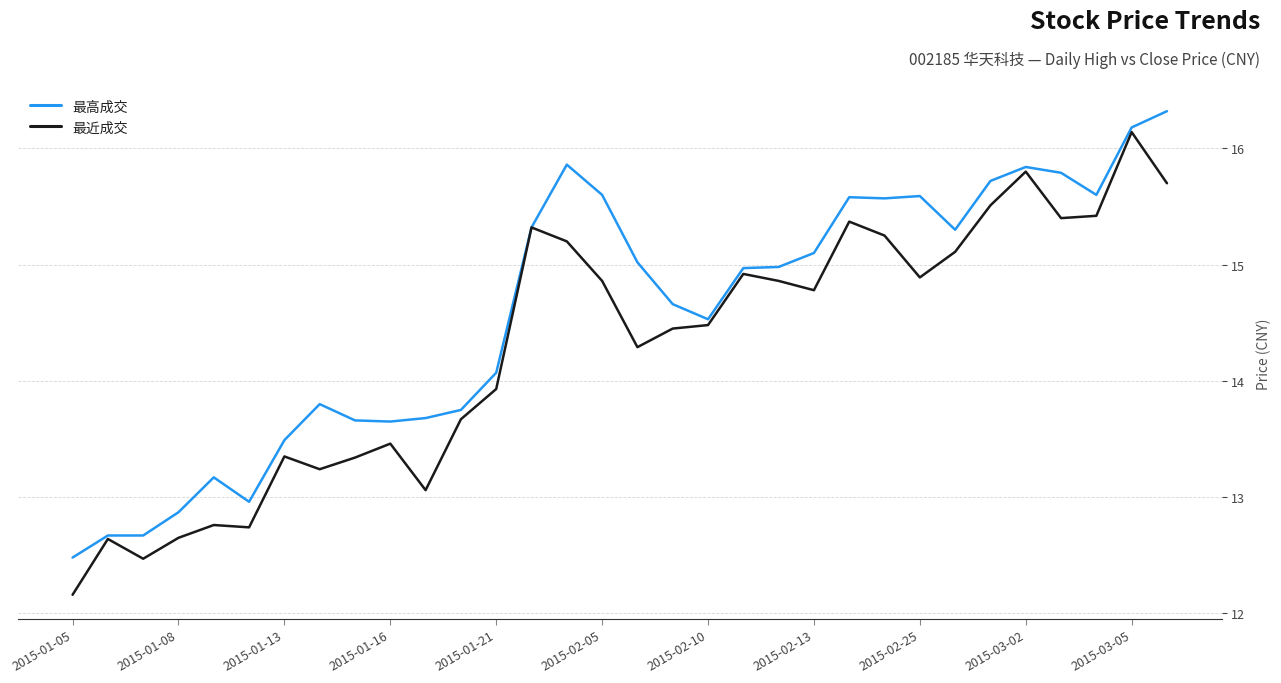

List the series in order of their overall mean, lowest first.

最近成交, 最高成交